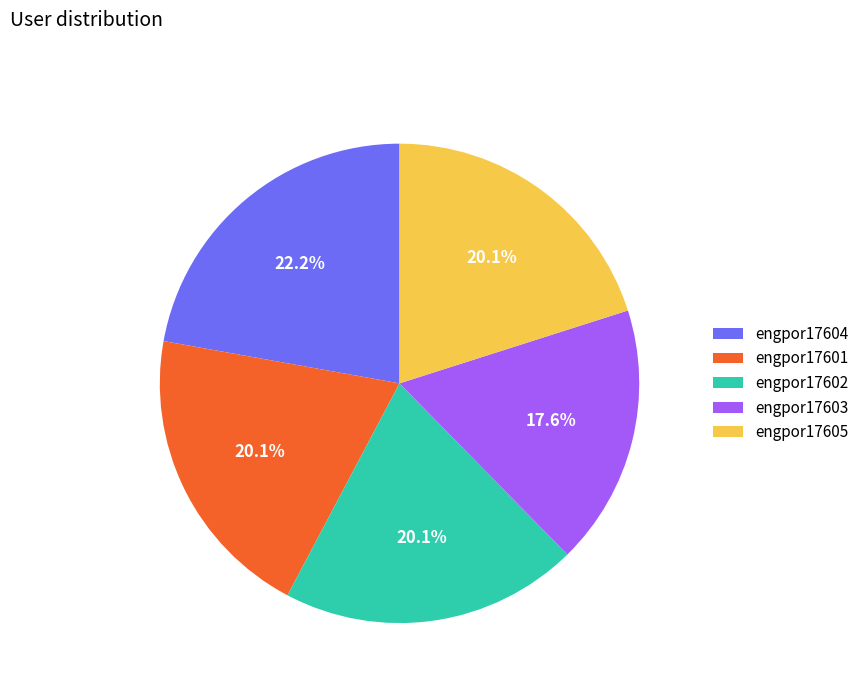

What is the largest slice in the pie chart?

engpor17604